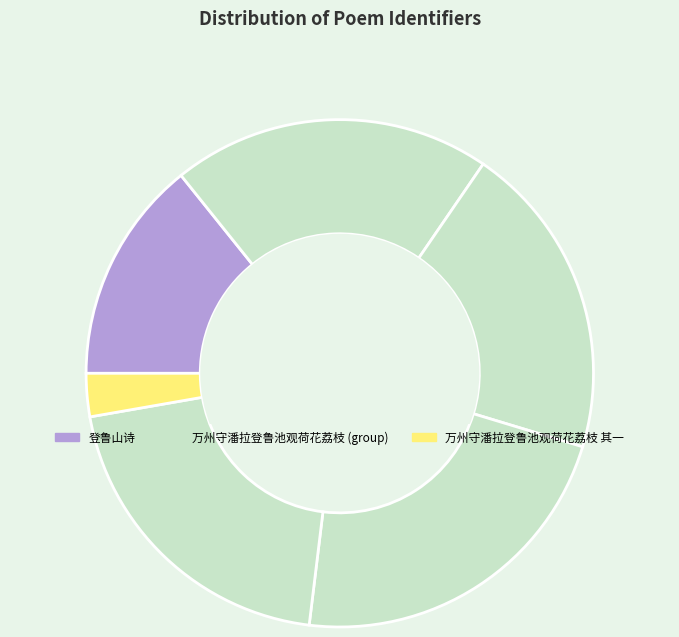

How many slices are in this pie chart?

6